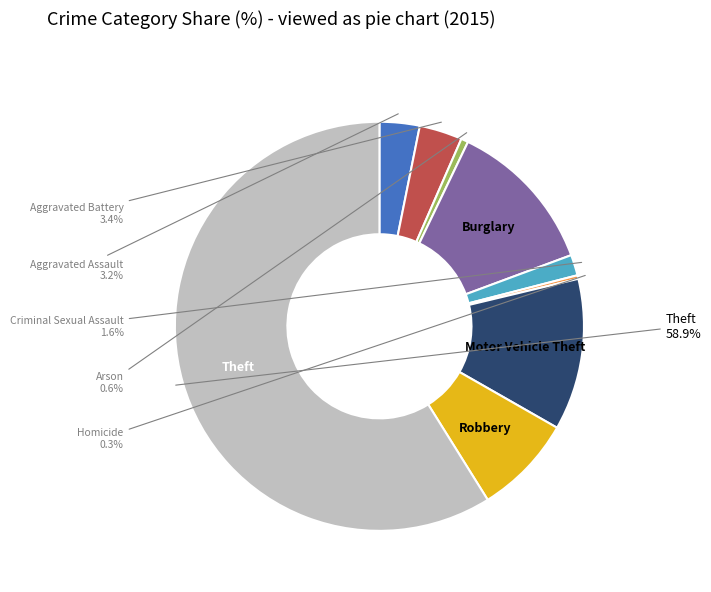

Count the number of slices in the pie.

9